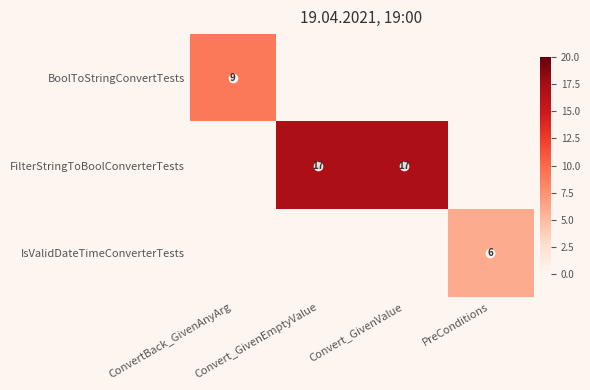

How many categories are shown in the chart?

4